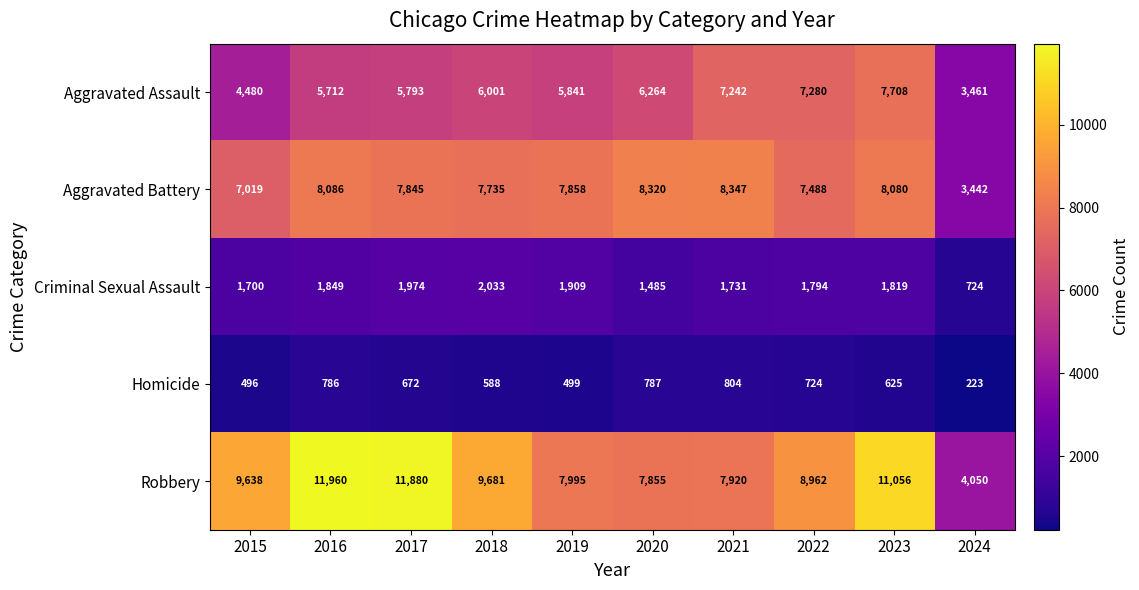

What is the difference between the maximum and second lowest values in the Homicide series?

308